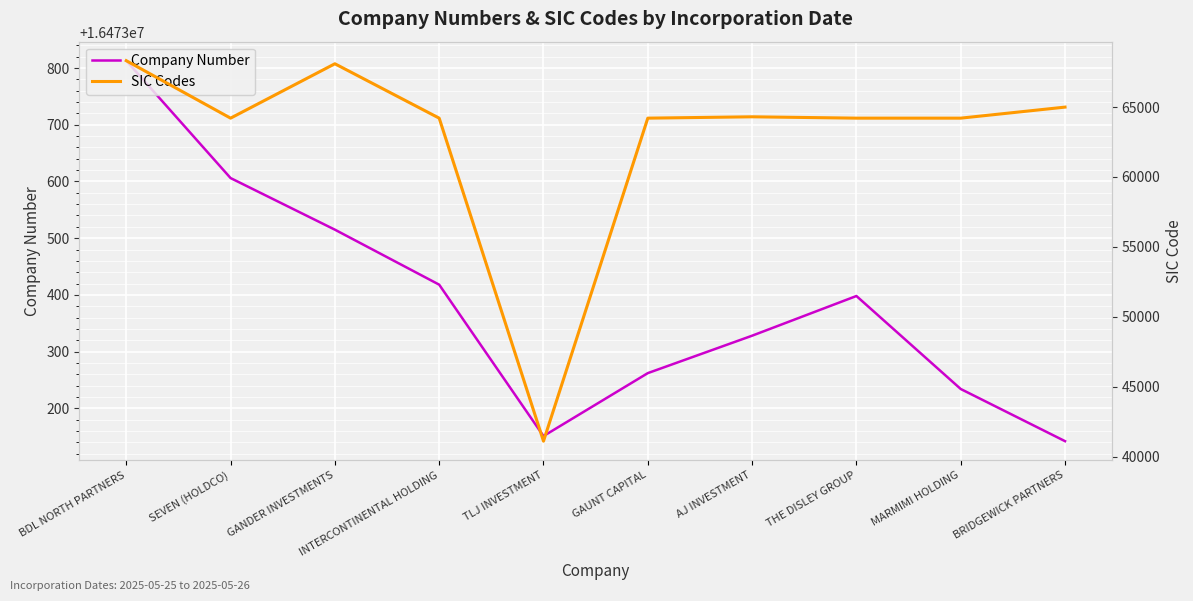

Which series has the largest range (max minus min)?

SIC Codes